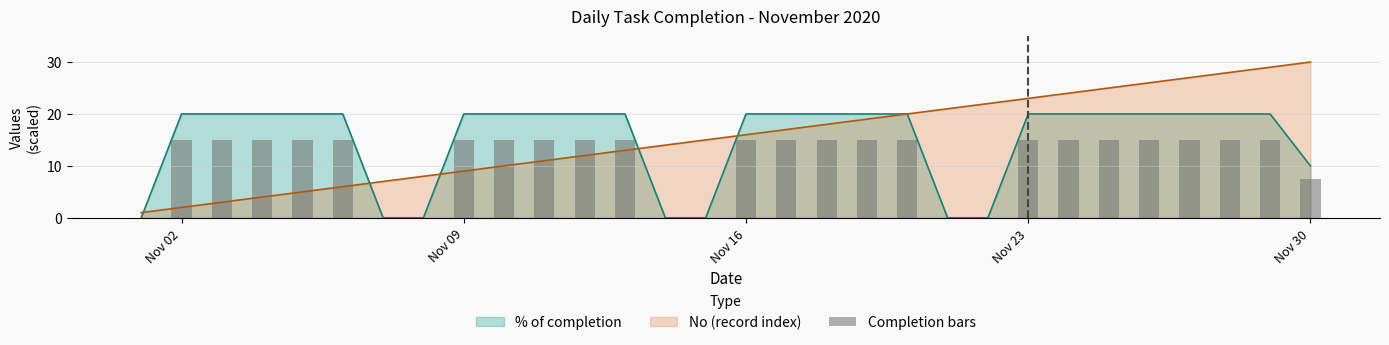

At which label does No (record index) reach its peak?

Nov 30